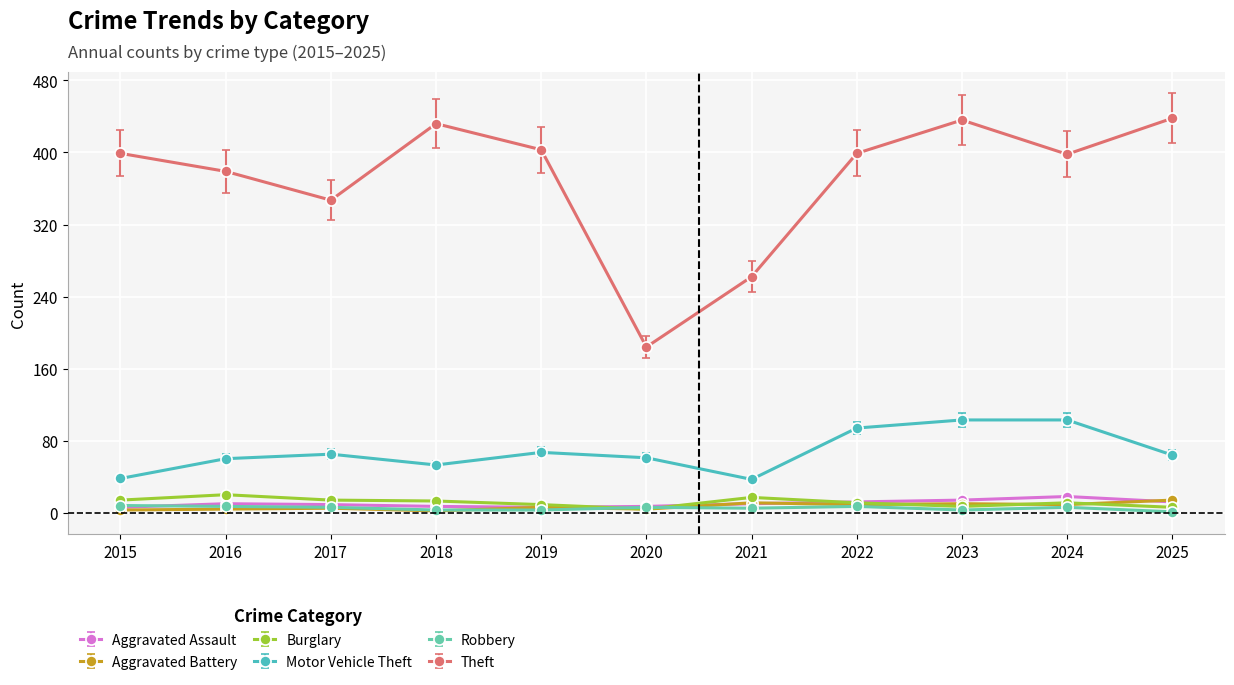

Which series has the largest range (max minus min)?

Theft